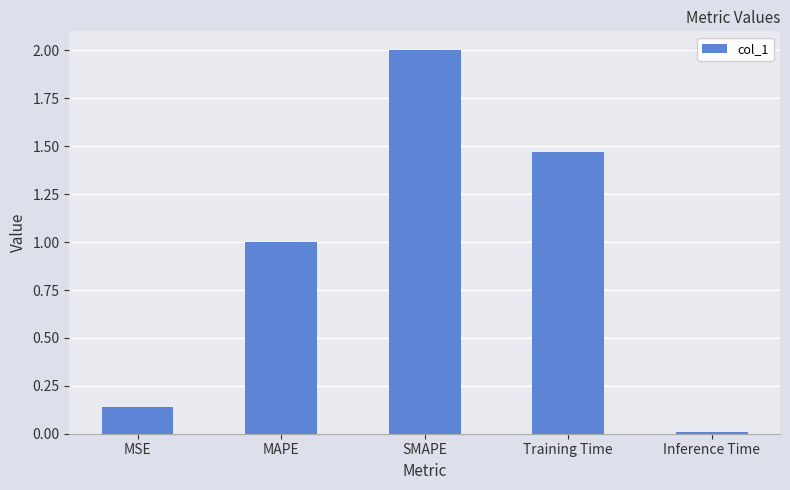

The value at SMAPE is 1.1. True or false?

False